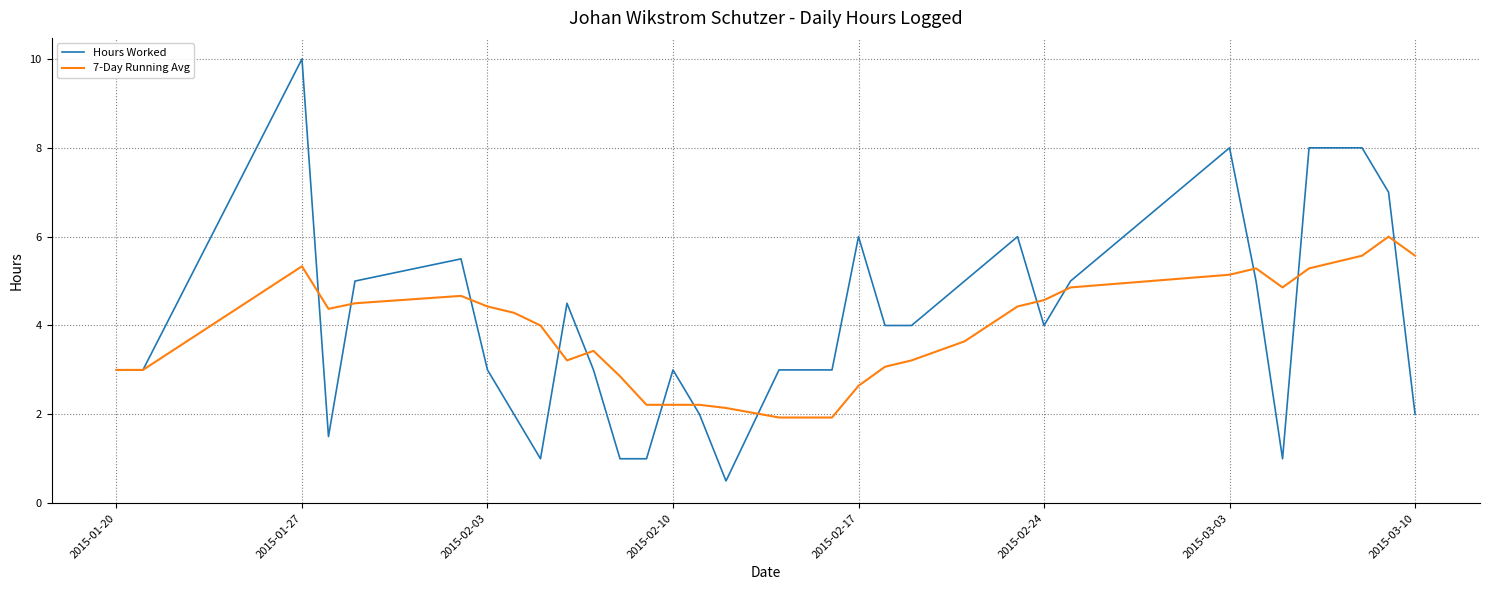

What is the greatest value displayed?

10.0